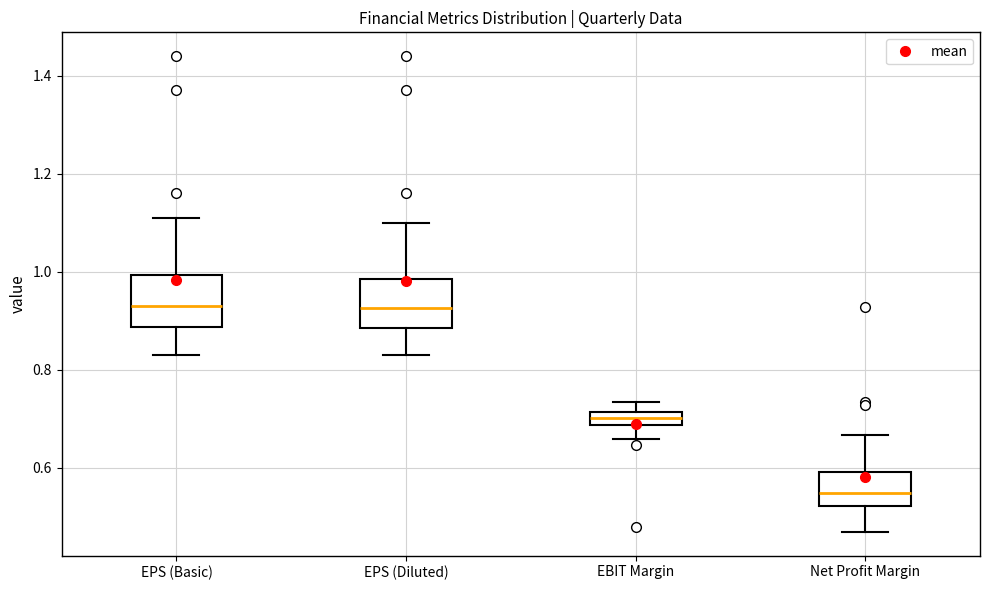

Where is the lower edge of the box for EBIT Margin on the y-axis? The values are not printed on the chart, so give them approximately, as read against the axis.

0.68